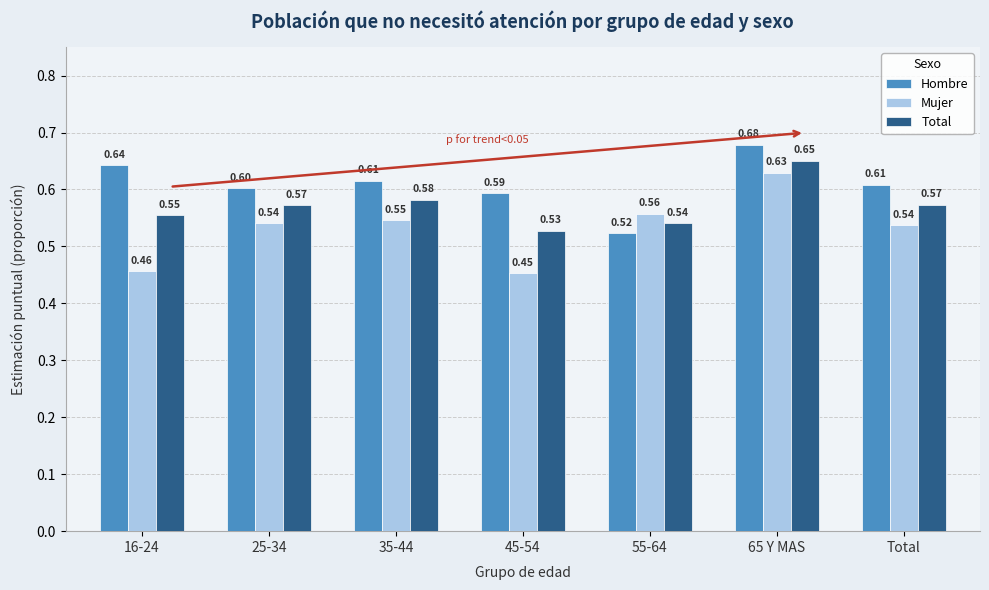

Which series changed the most between 55-64 and Total?

Hombre